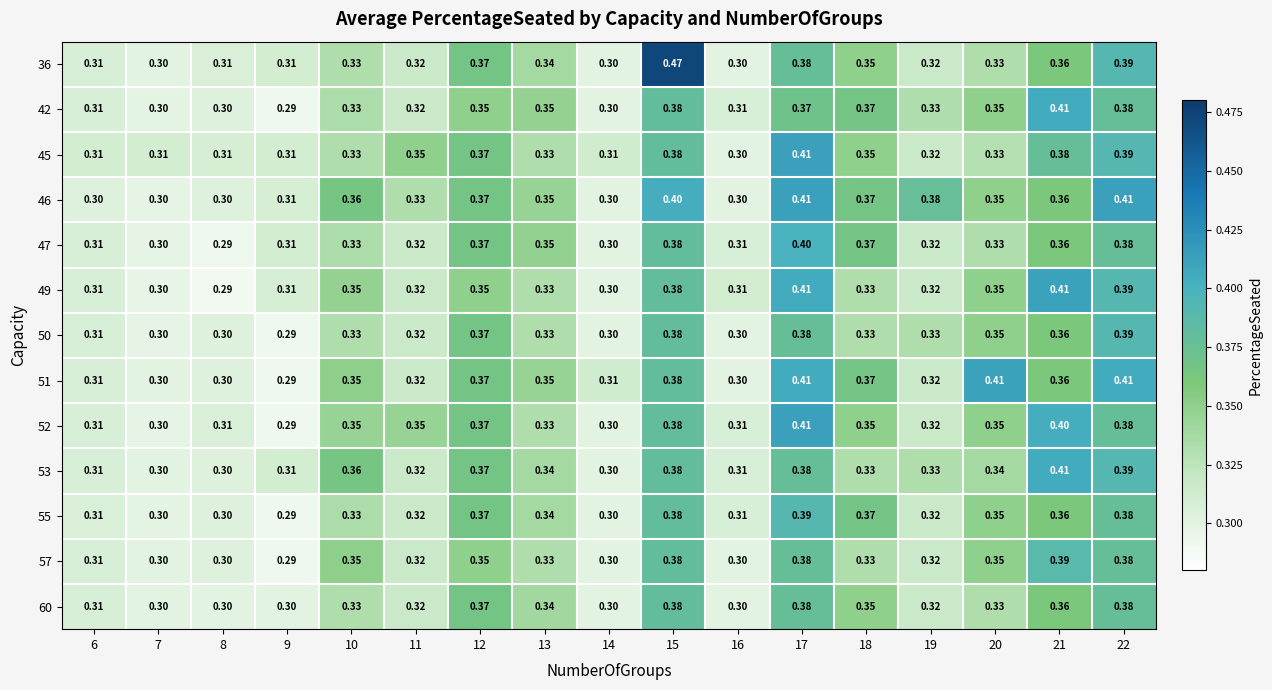

At how many categories does at least one series exceed 0?

17